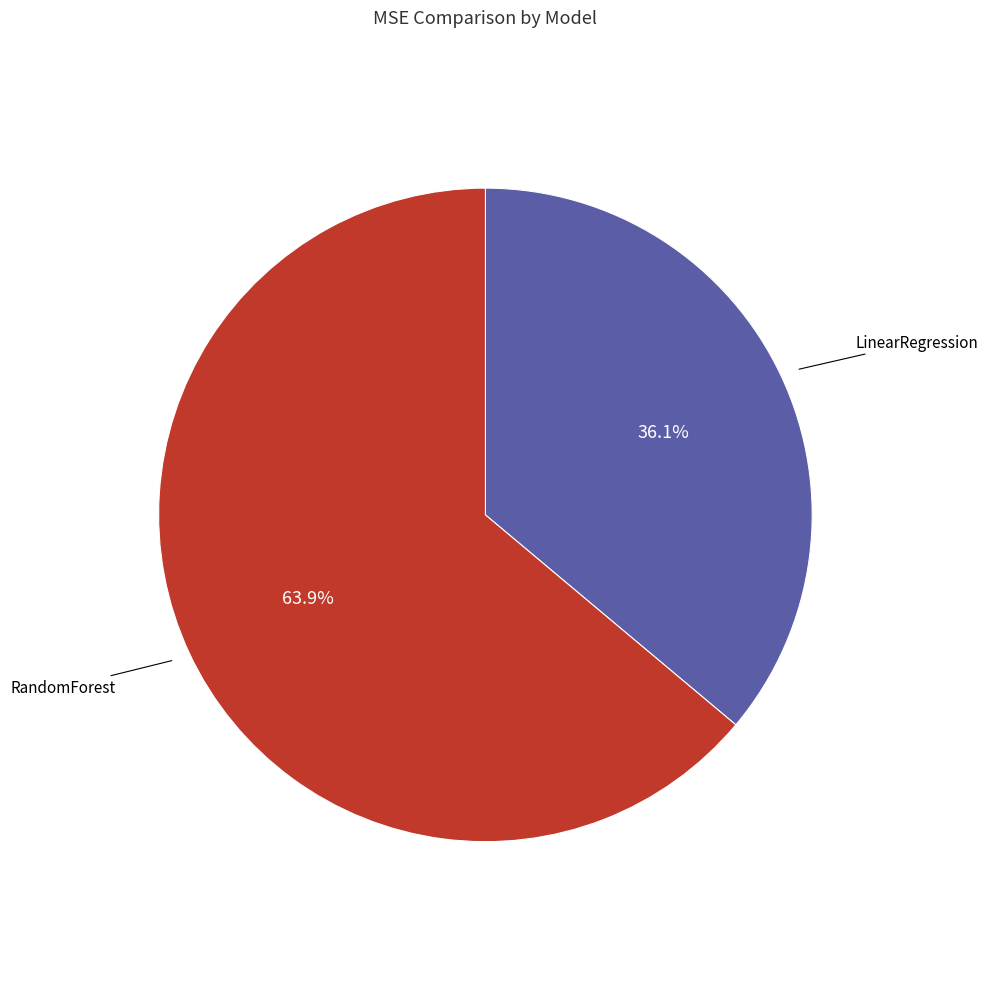

To the nearest percent, what portion does RandomForest represent?

64%